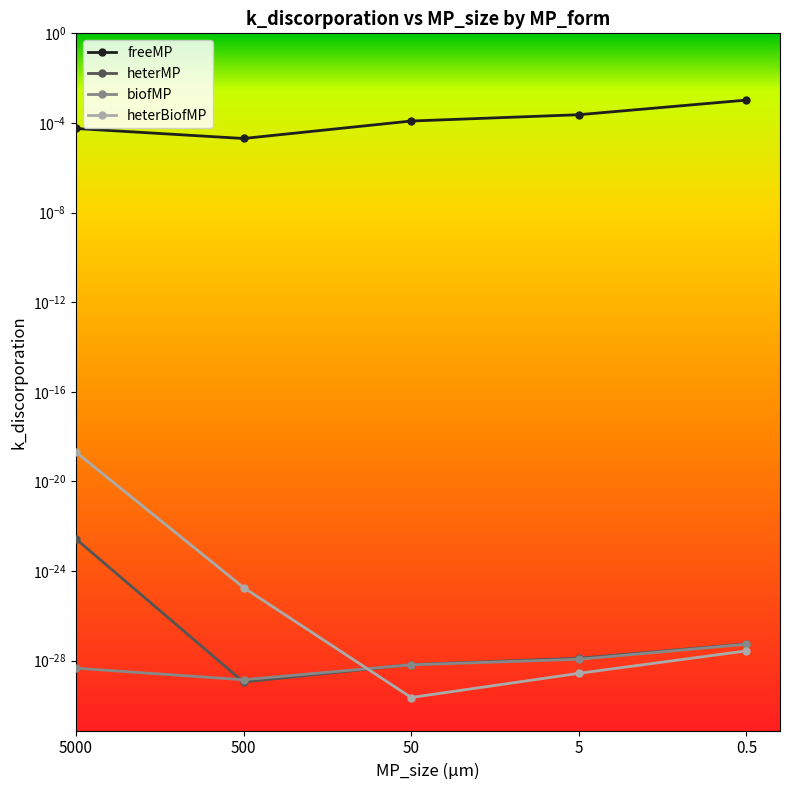

At which category is the sum across all series the highest?

0.5